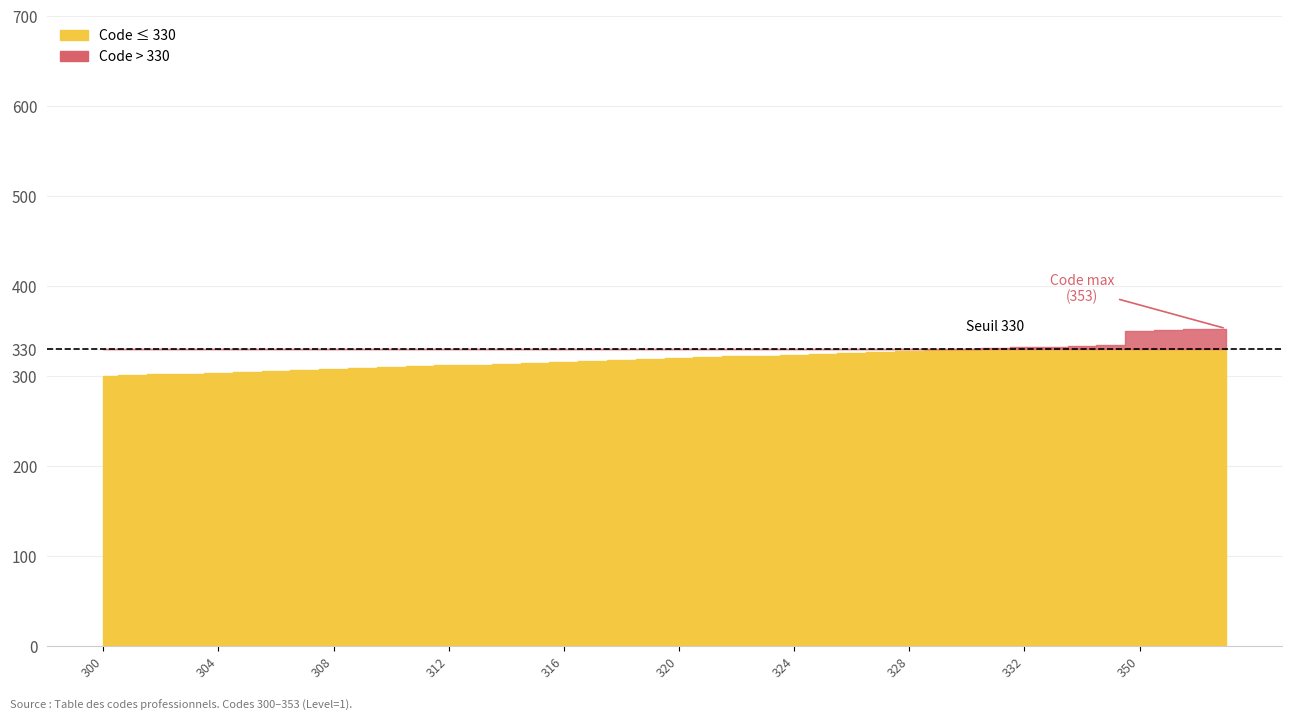

Where does the data first go above 320?

321